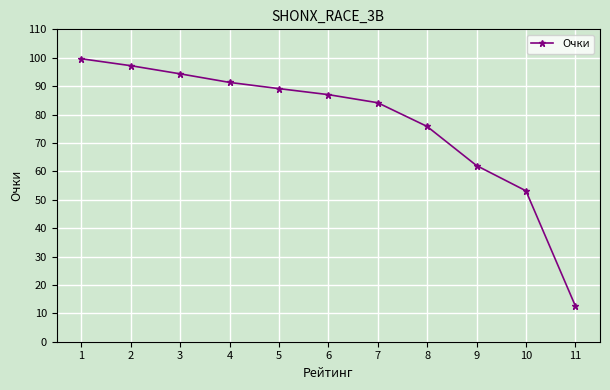

Does the chart display data point markers on the line(s)?

Yes